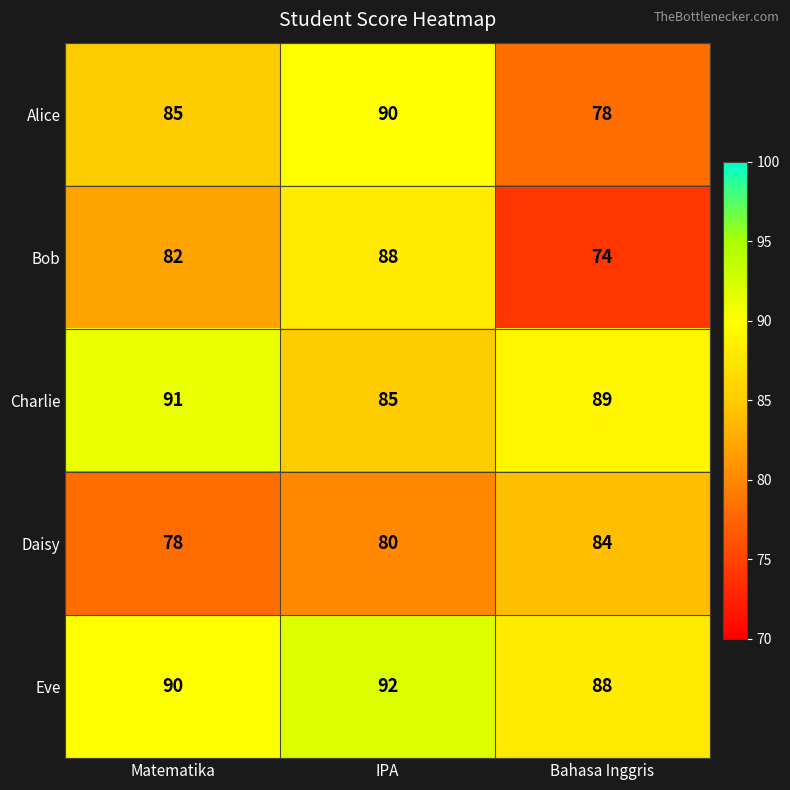

The Alice series shows 90 at IPA. True or false?

True